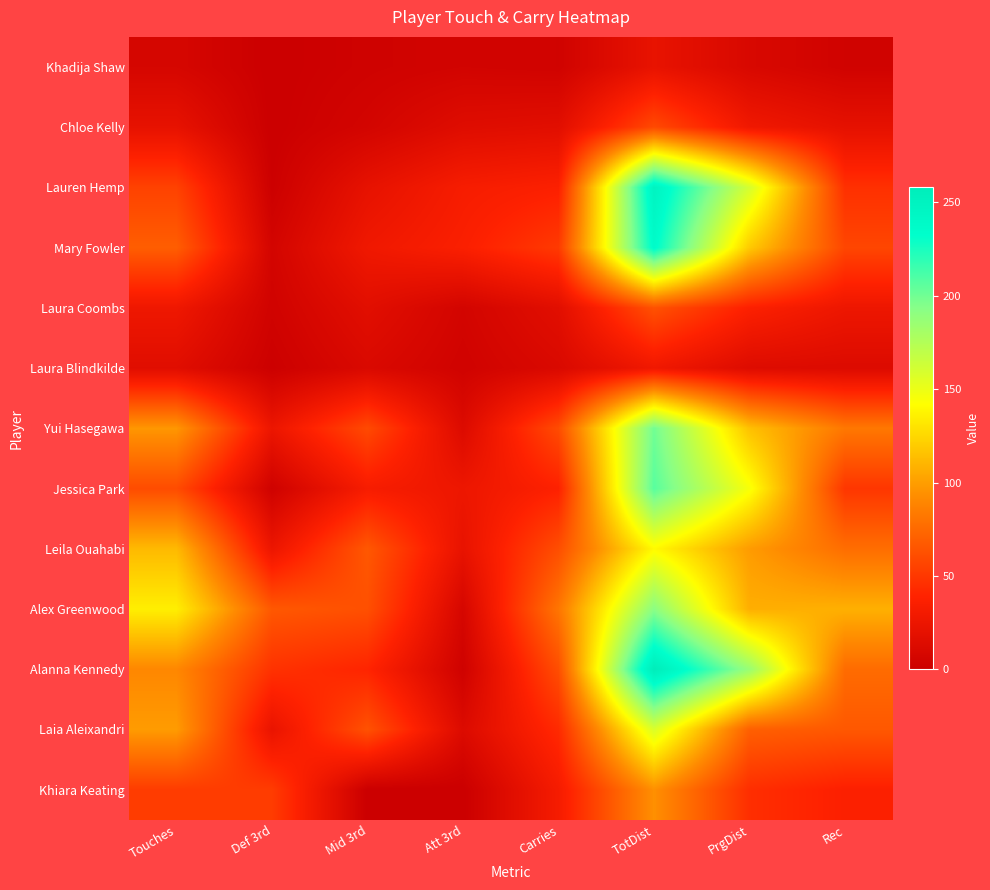

Reading left to right, what are all the values shown in this chart?

Khadija Shaw: Touches=8	Def 3rd=0	Mid 3rd=3	Att 3rd=5	Carries=4	TotDist=22	PrgDist=10	Rec=4
Chloe Kelly: Touches=21	Def 3rd=0	Mid 3rd=6	Att 3rd=15	Carries=17	TotDist=59	PrgDist=28	Rec=20
Lauren Hemp: Touches=55	Def 3rd=1	Mid 3rd=21	Att 3rd=33	Carries=37	TotDist=248	PrgDist=160	Rec=46
Mary Fowler: Touches=69	Def 3rd=6	Mid 3rd=28	Att 3rd=36	Carries=51	TotDist=236	PrgDist=119	Rec=57
Laura Coombs: Touches=27	Def 3rd=4	Mid 3rd=17	Att 3rd=6	Carries=17	TotDist=63	PrgDist=37	Rec=26
Laura Blindkilde: Touches=16	Def 3rd=1	Mid 3rd=11	Att 3rd=4	Carries=11	TotDist=28	PrgDist=14	Rec=13
Yui Hasegawa: Touches=97	Def 3rd=25	Mid 3rd=59	Att 3rd=13	Carries=60	TotDist=200	PrgDist=115	Rec=82
Jessica Park: Touches=60	Def 3rd=3	Mid 3rd=33	Att 3rd=26	Carries=38	TotDist=207	PrgDist=145	Rec=49
Leila Ouahabi: Touches=112	Def 3rd=25	Mid 3rd=66	Att 3rd=22	Carries=61	TotDist=140	PrgDist=99	Rec=77
Alex Greenwood: Touches=135	Def 3rd=66	Mid 3rd=62	Att 3rd=8	Carries=81	TotDist=192	PrgDist=107	Rec=108
Alanna Kennedy: Touches=90	Def 3rd=47	Mid 3rd=40	Att 3rd=3	Carries=61	TotDist=258	PrgDist=186	Rec=76
Laia Aleixandri: Touches=99	Def 3rd=23	Mid 3rd=63	Att 3rd=13	Carries=43	TotDist=158	PrgDist=70	Rec=66
Khiara Keating: Touches=52	Def 3rd=52	Mid 3rd=0	Att 3rd=0	Carries=32	TotDist=94	PrgDist=45	Rec=37